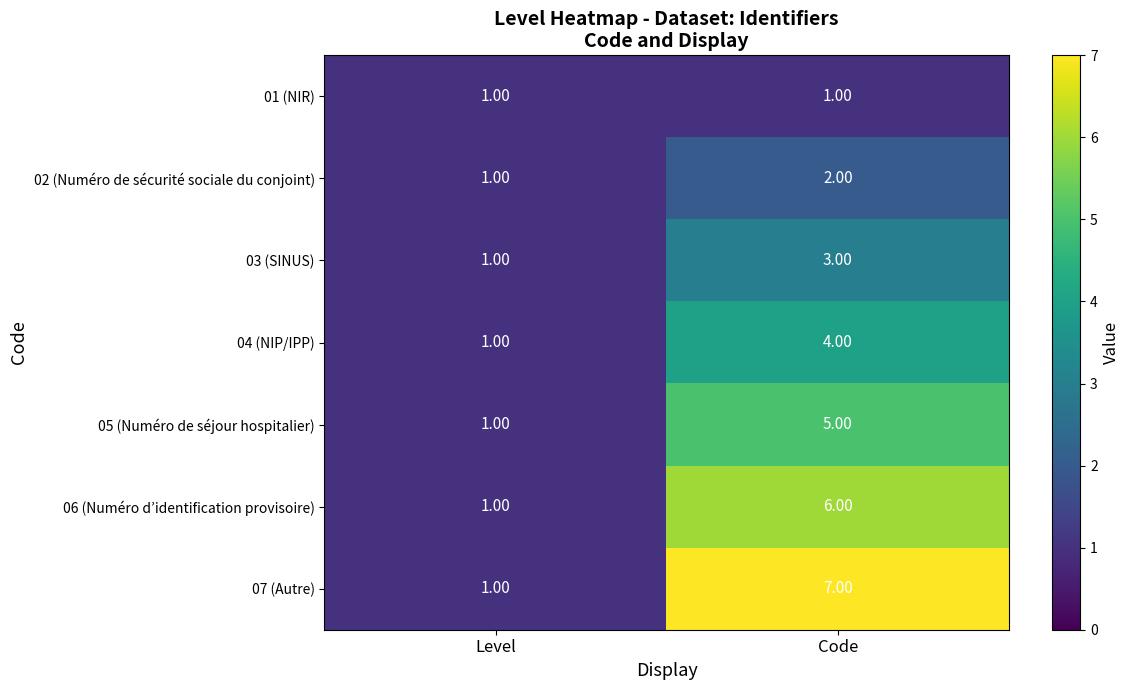

List the series in order of their peak value, lowest first.

01 (NIR), 02 (Numéro de sécurité sociale du conjoint), 03 (SINUS), 04 (NIP/IPP), 05 (Numéro de séjour hospitalier), 06 (Numéro d’identification provisoire), 07 (Autre)